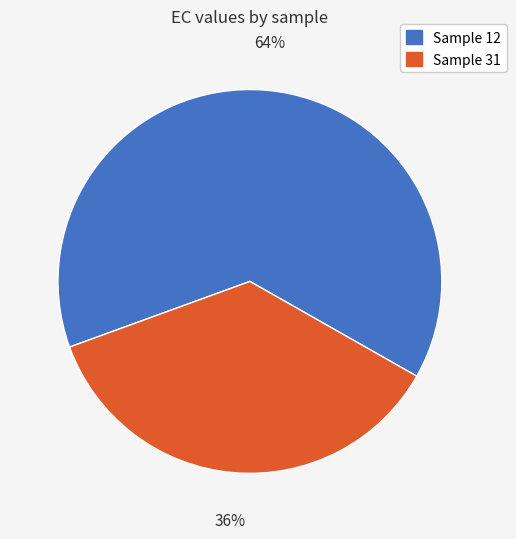

Is there a majority slice in this chart?

Yes